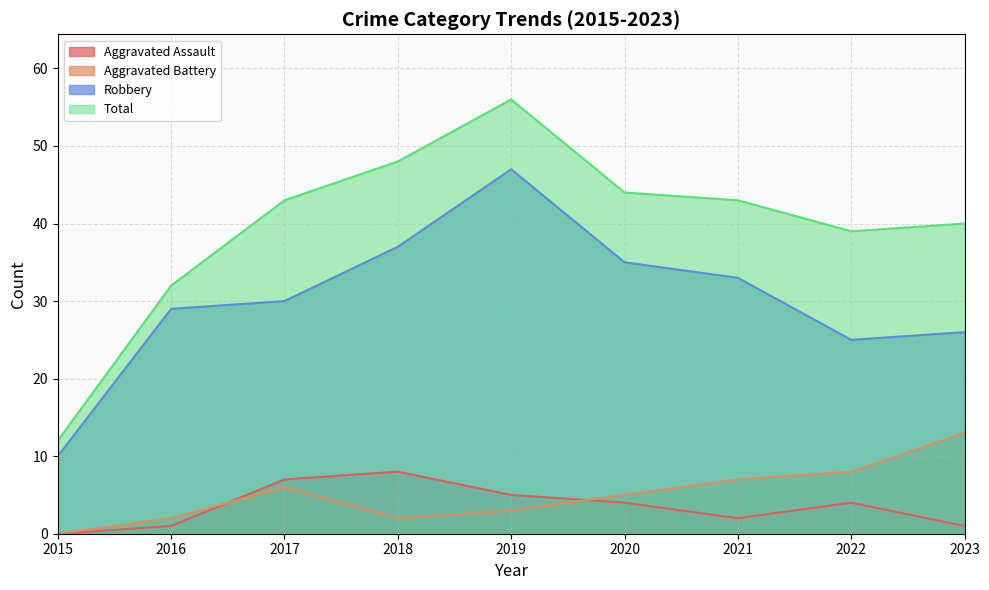

The value of Total at 2019 is 20. True or false?

False